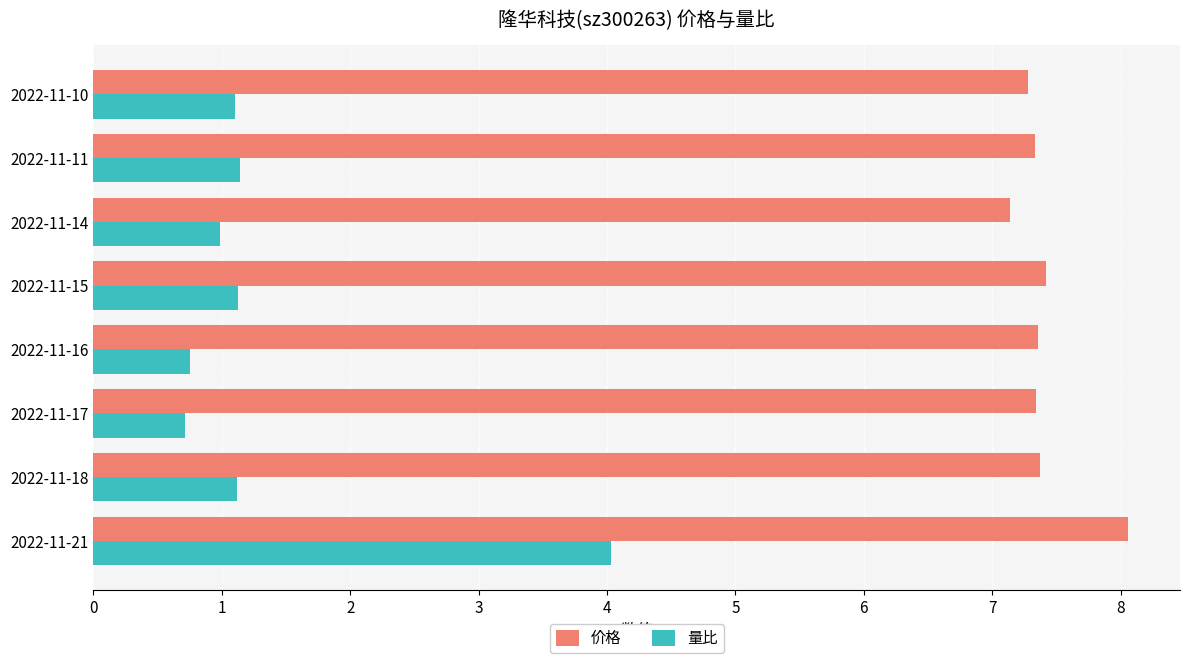

The 量比 series shows 1.6 at 2022-11-11. True or false?

False